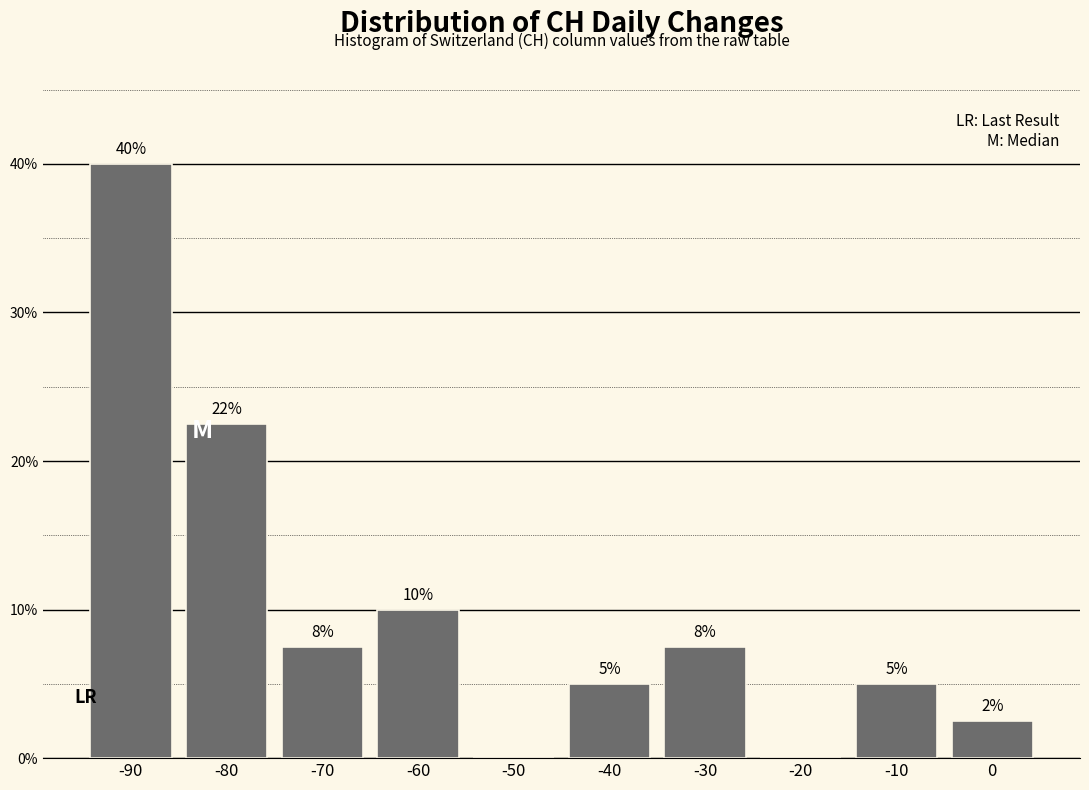

At which label is the value closest to 20?

-80